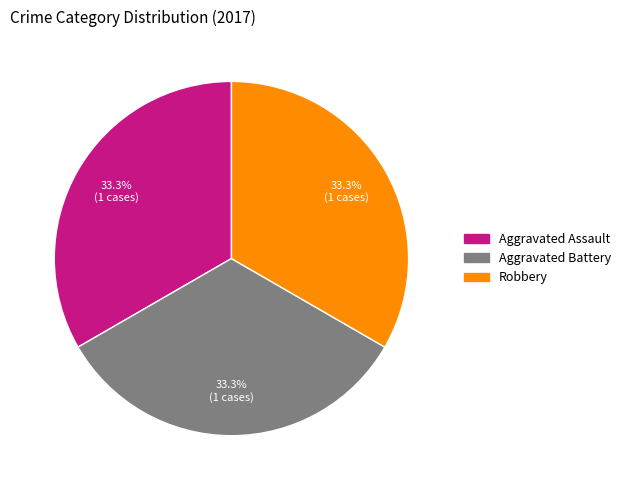

Is there a majority slice in this chart?

No